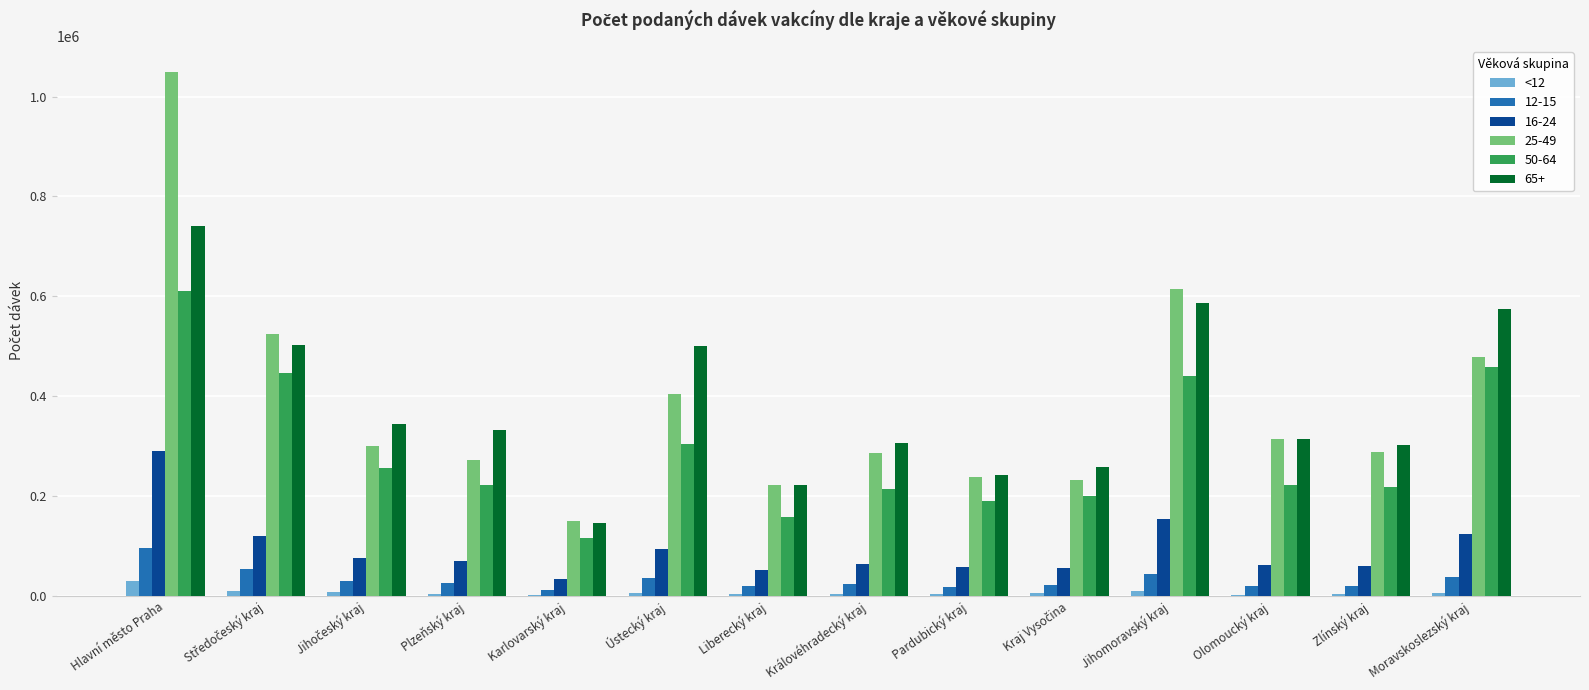

True or false: 25-49 has a value of 200749 at Karlovarský kraj.

False